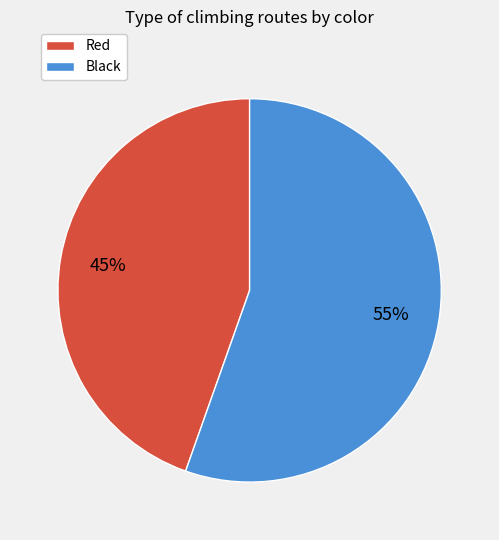

The Black slice represents 55% of the pie. True or false?

True